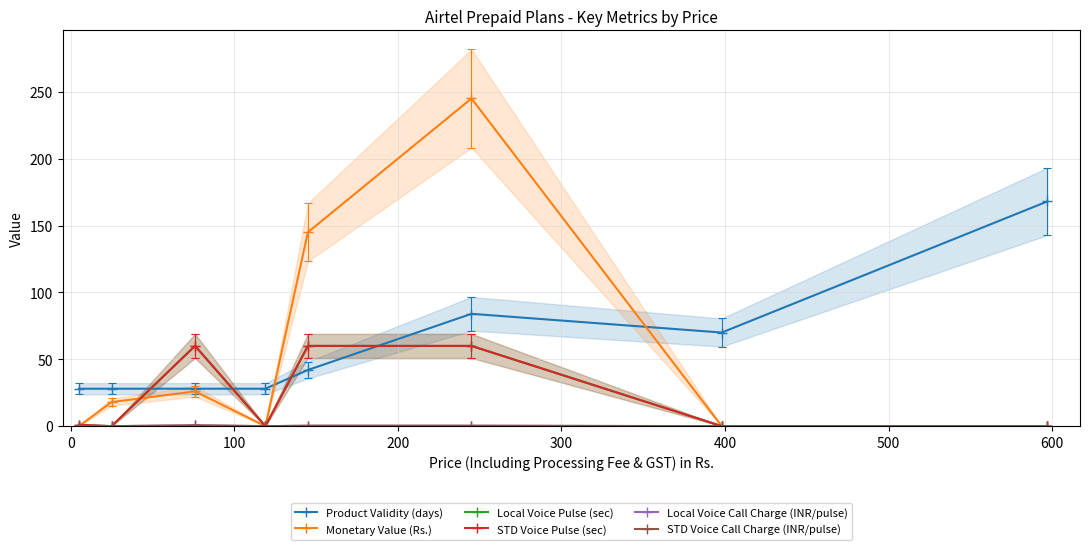

What is the sum of the Product Validity (days) values at 300 and 500?

112.0